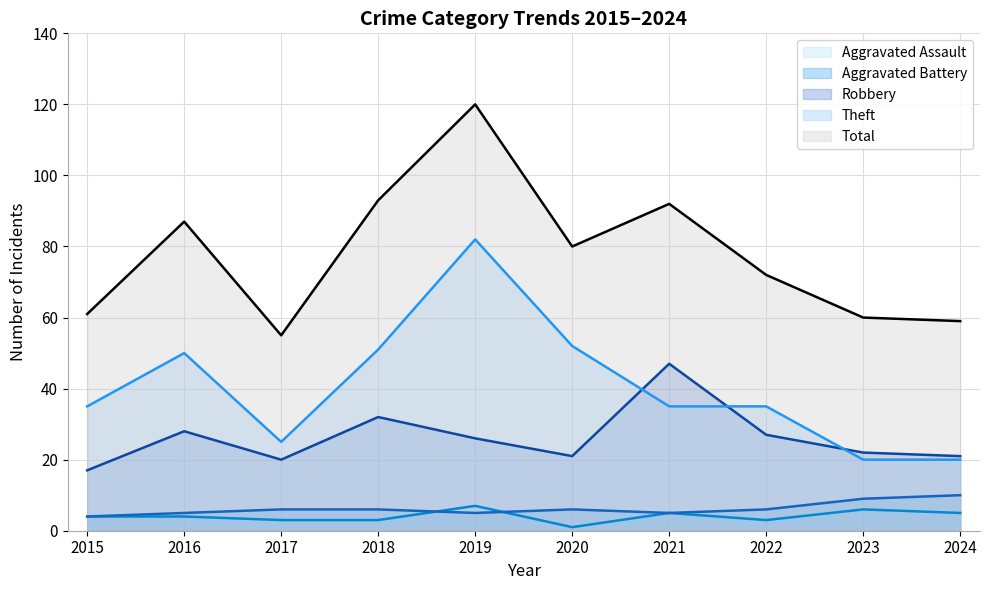

What is the maximum value for Aggravated Assault?

7